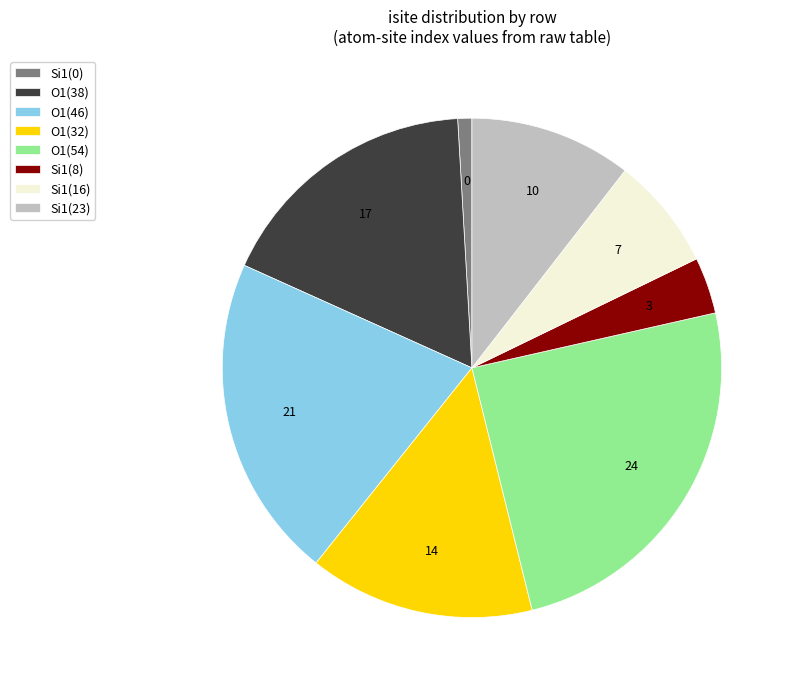

Is there a majority slice in this chart?

No